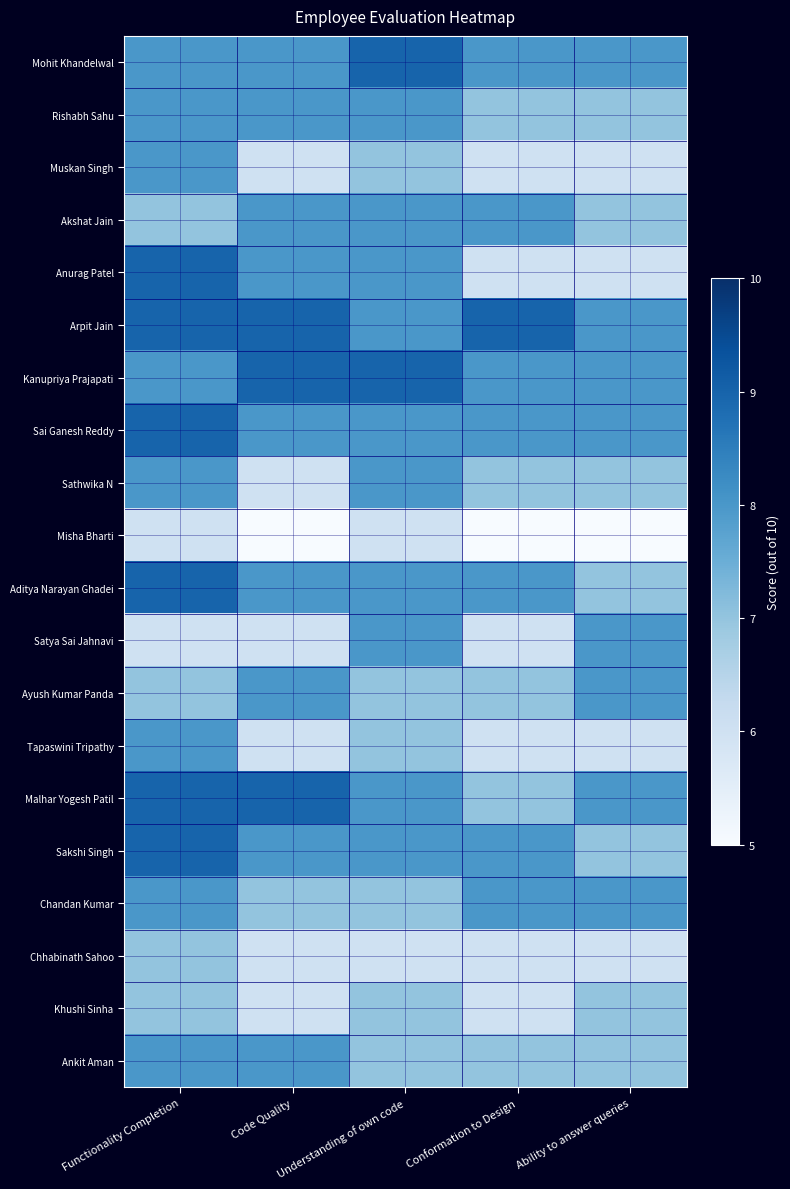

Count the number of categories in the chart.

5